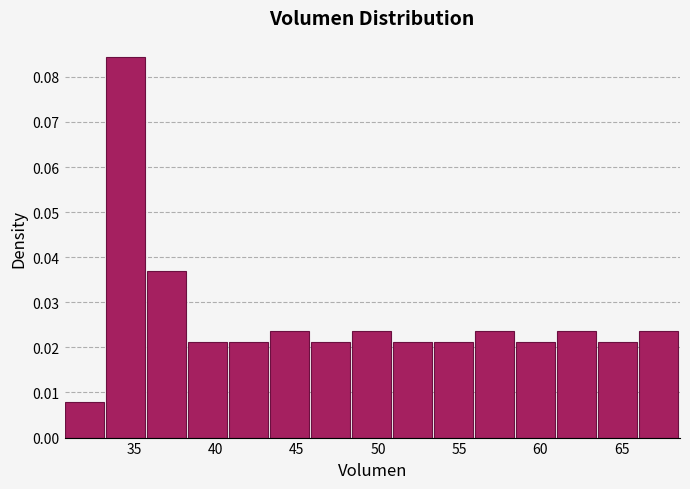

What is the height of the bar covering 30.5 to 33.0 on the x-axis? Neither the bar edges nor the heights are printed on the chart, so give them approximately, as read against the axes.

0.008